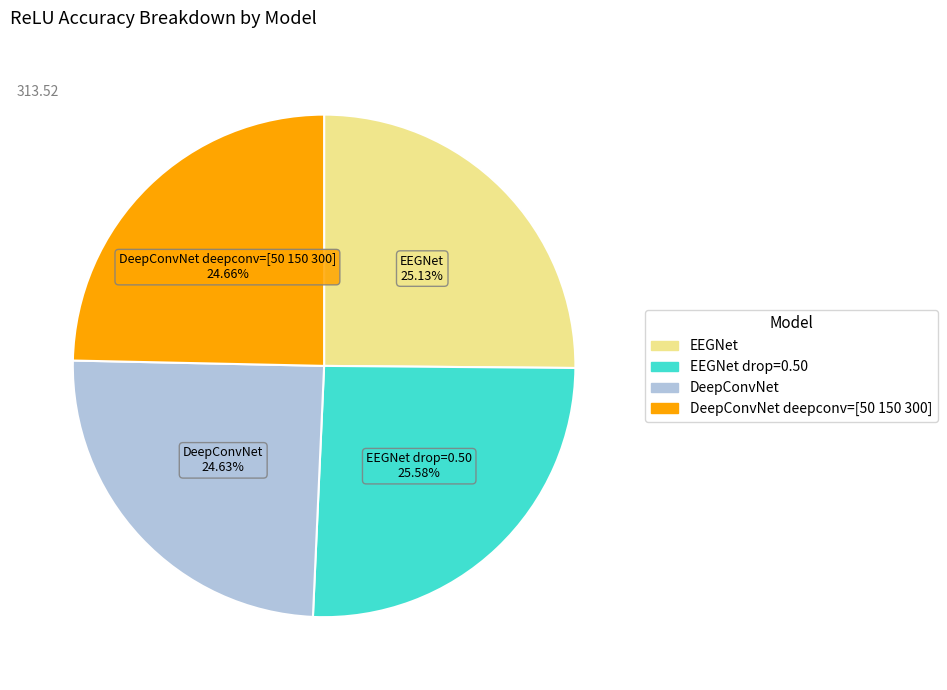

Count the number of slices in the pie.

4